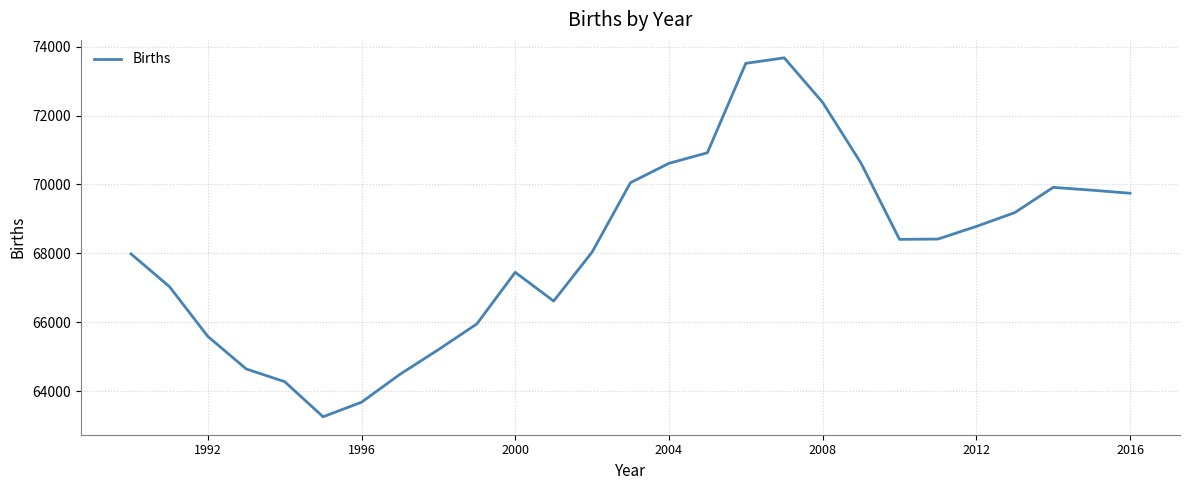

The chart shows a value of 110039 at 2000. True or false?

False